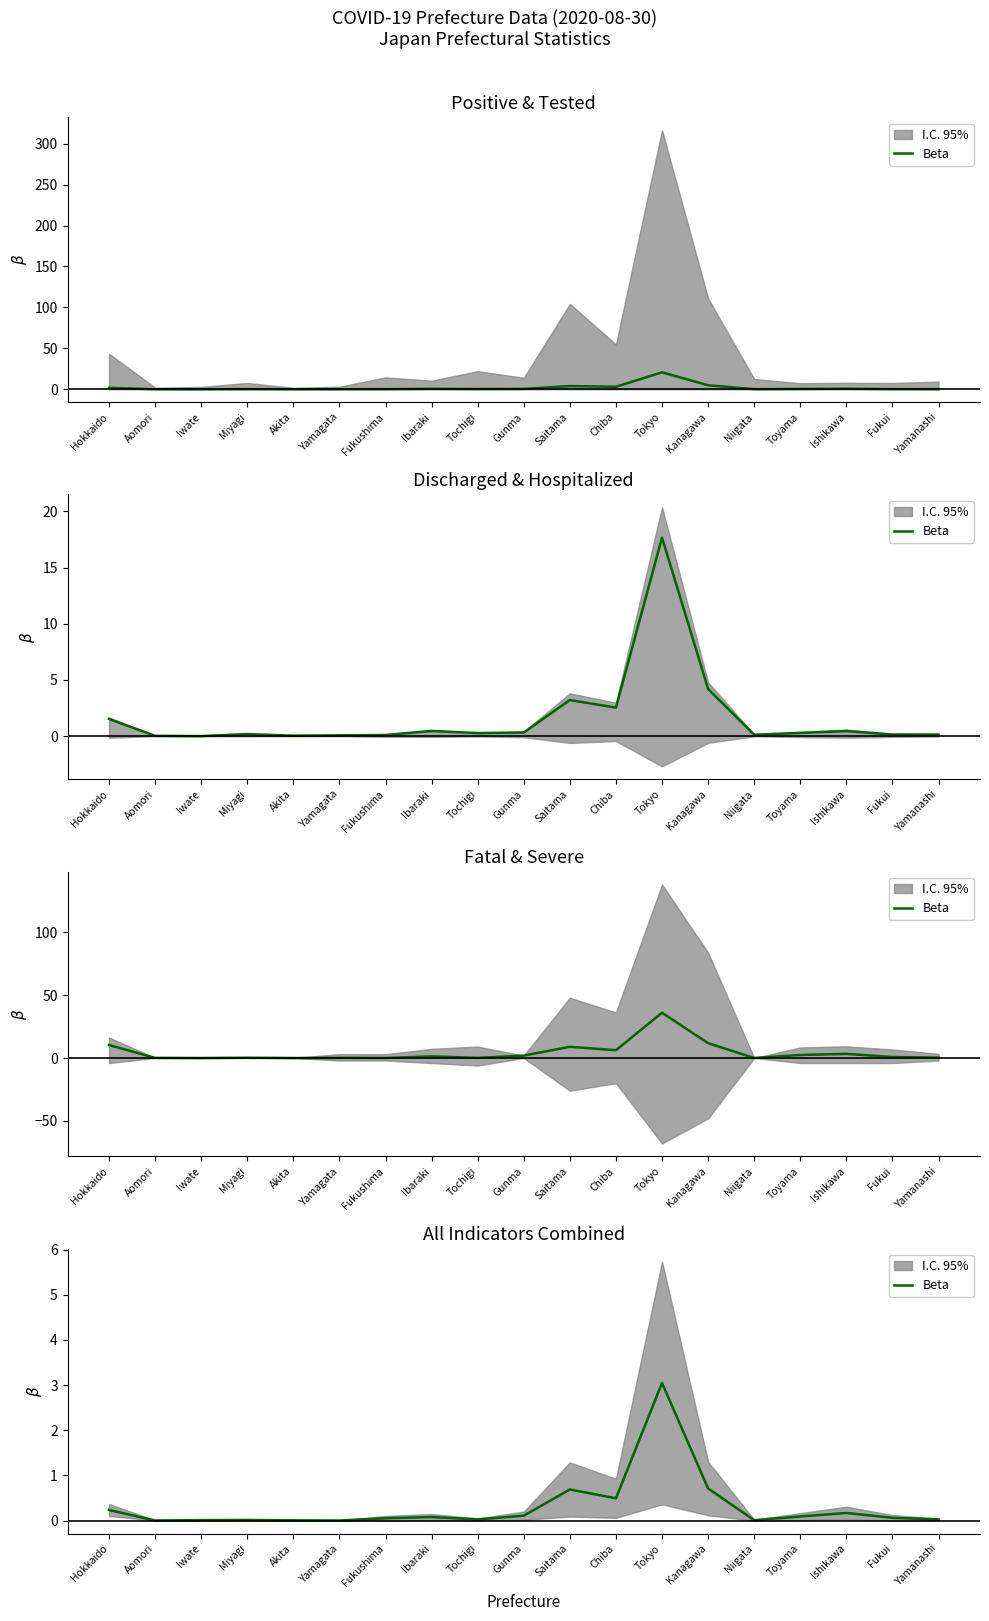

How many lines are shown in the chart?

1